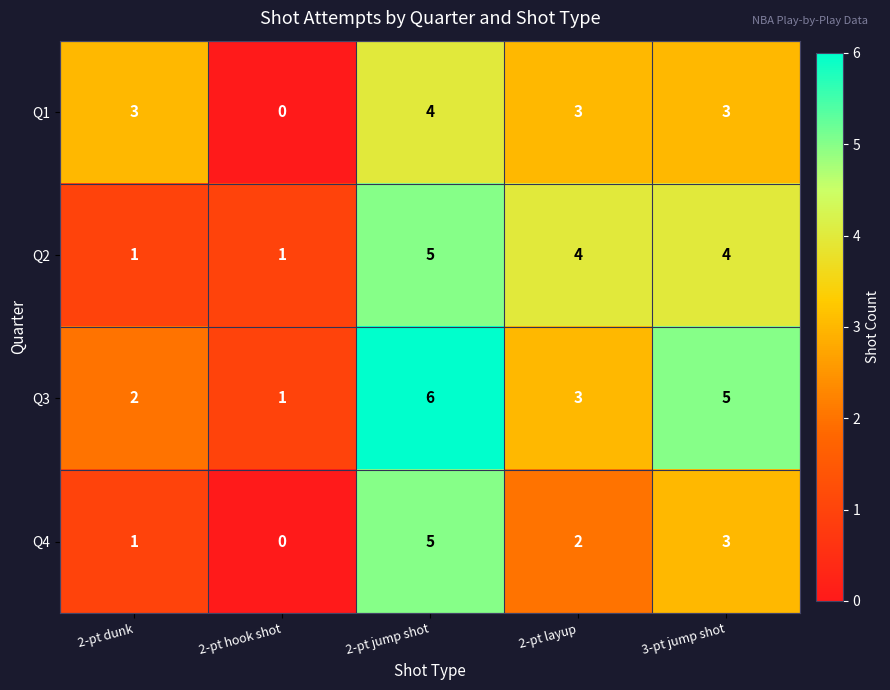

Which series has the largest total across all categories?

Q3